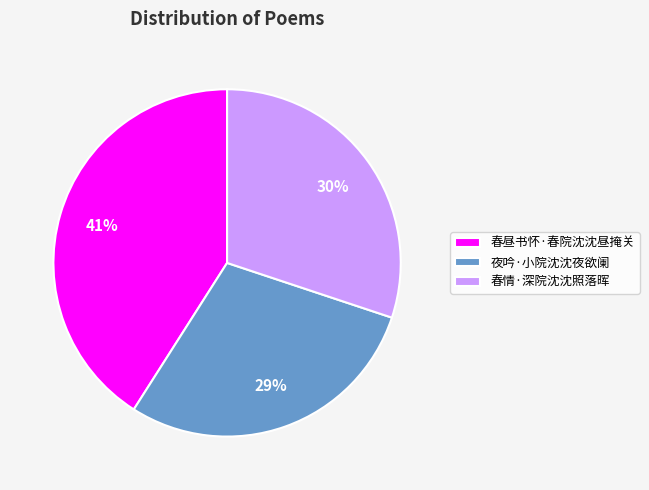

Is there any slice that represents more than half of the pie?

No